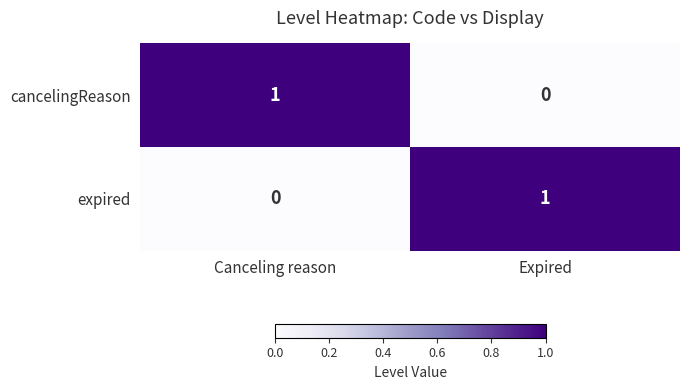

At Expired, list the series in order from largest to smallest.

expired, cancelingReason